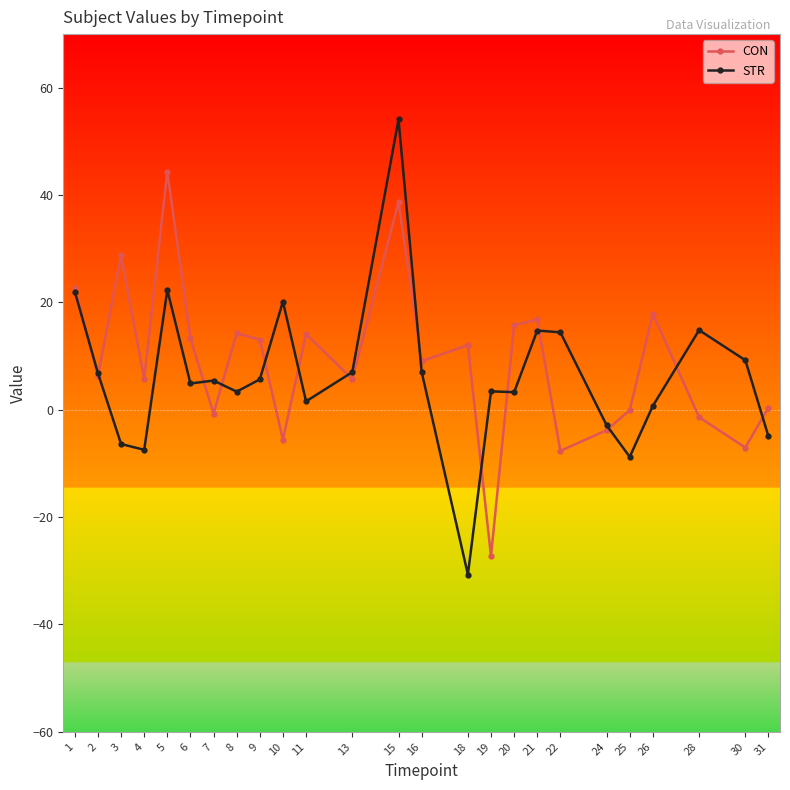

Rank the series by their maximum value, from lowest to highest.

CON, STR